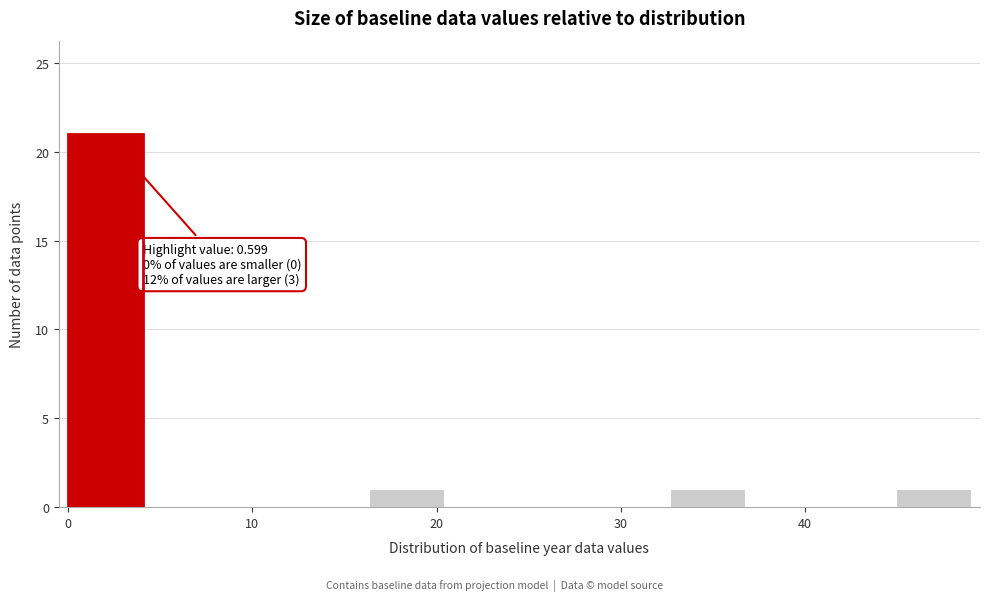

Which range on the x-axis has the tallest bar?

0 to 4